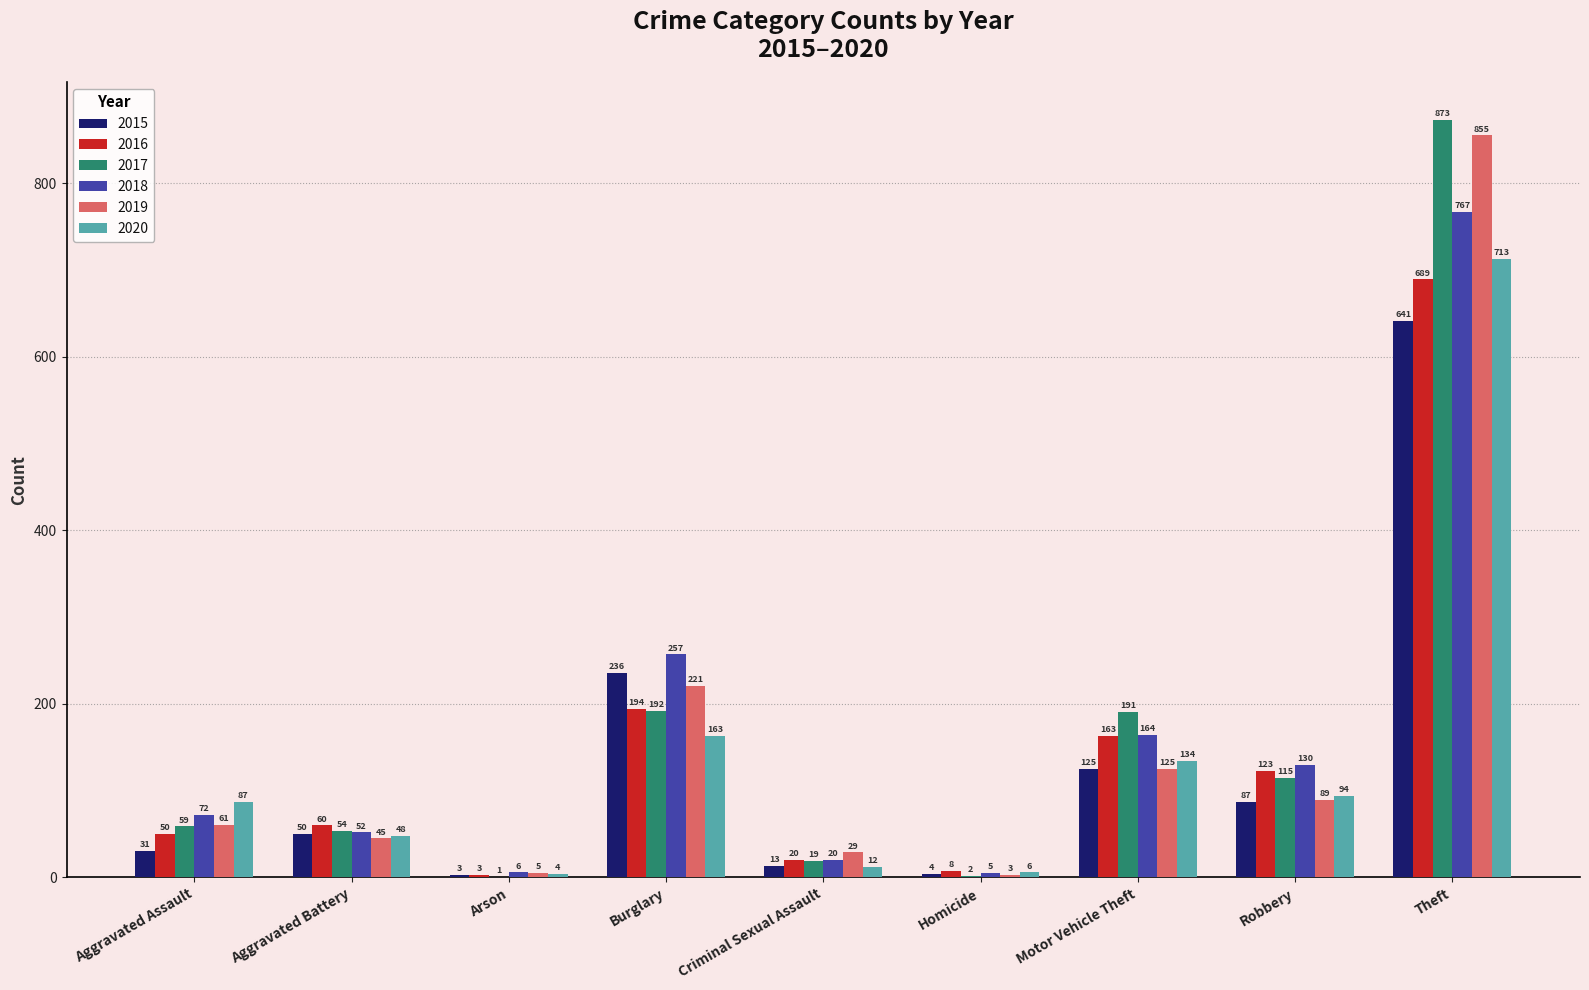

Which series has the largest total across all categories?

2017